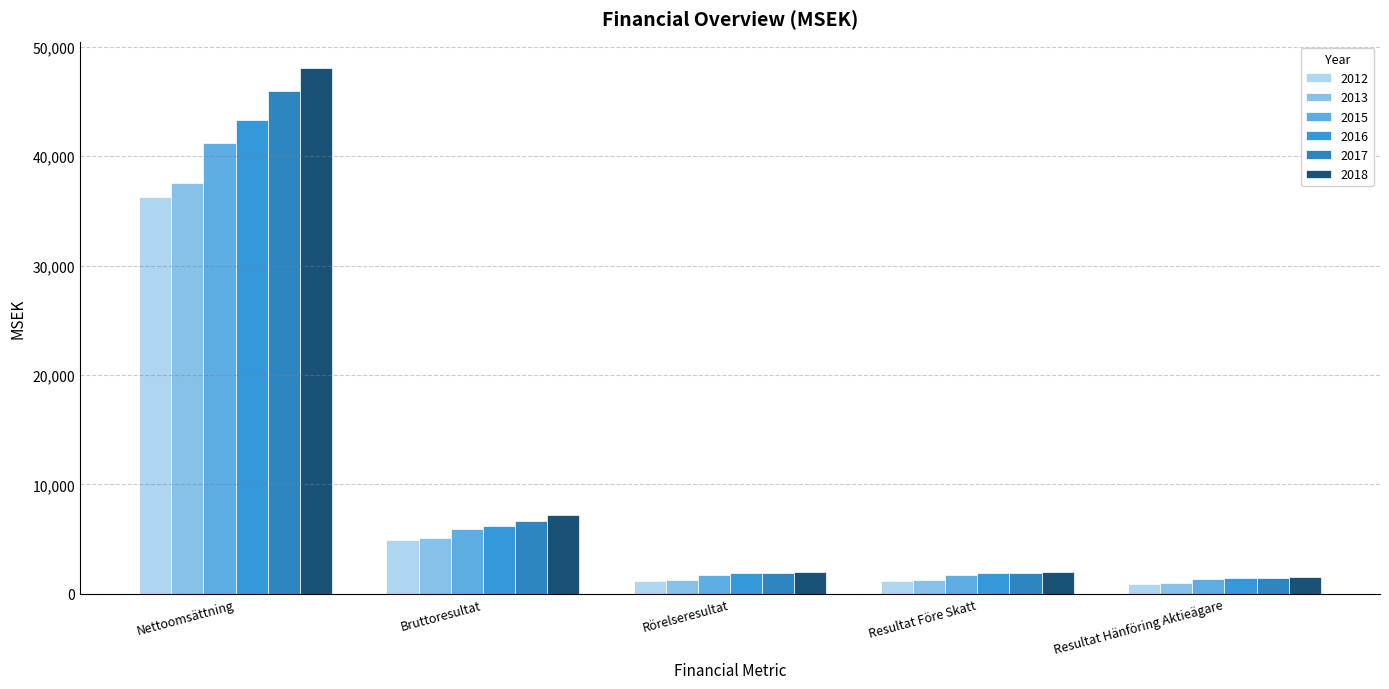

What is the approximate value of 2013 at Bruttoresultat?

5130